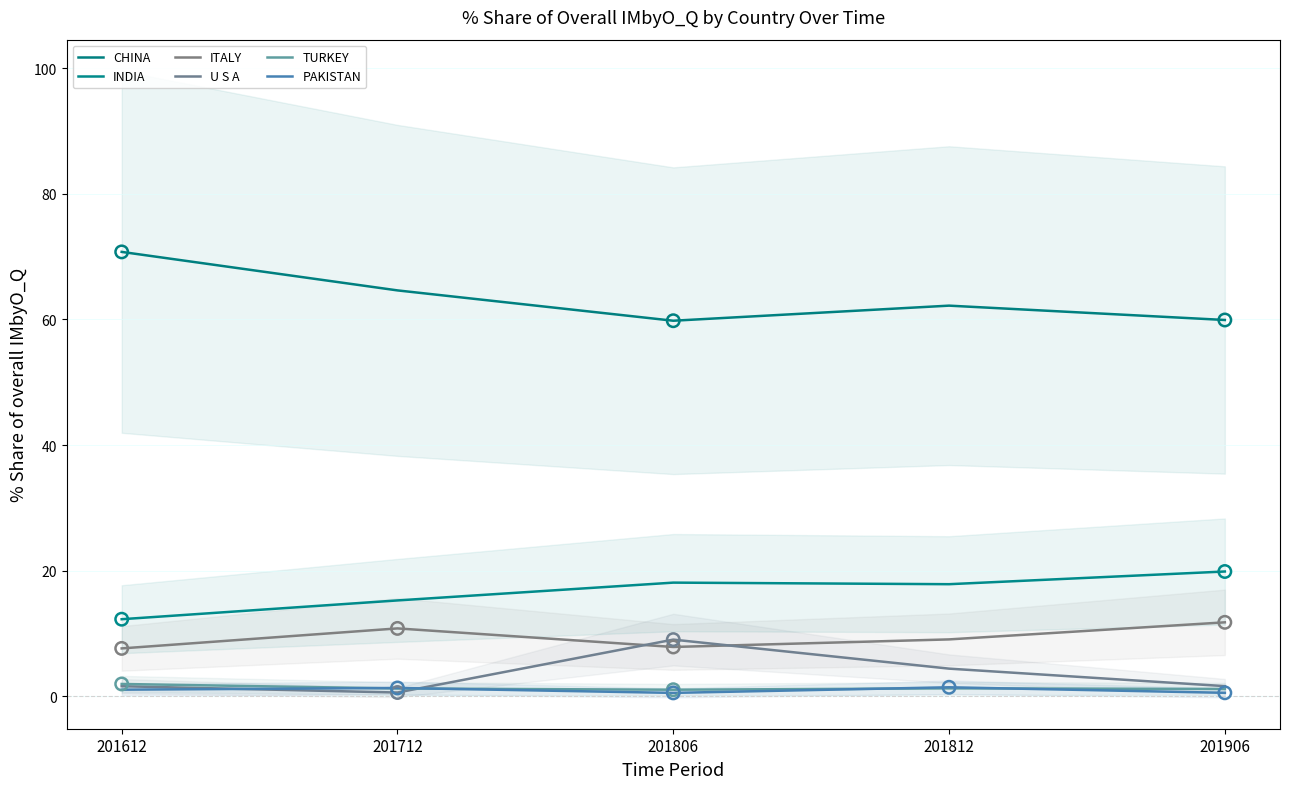

At which category is the sum across all series the highest?

201806